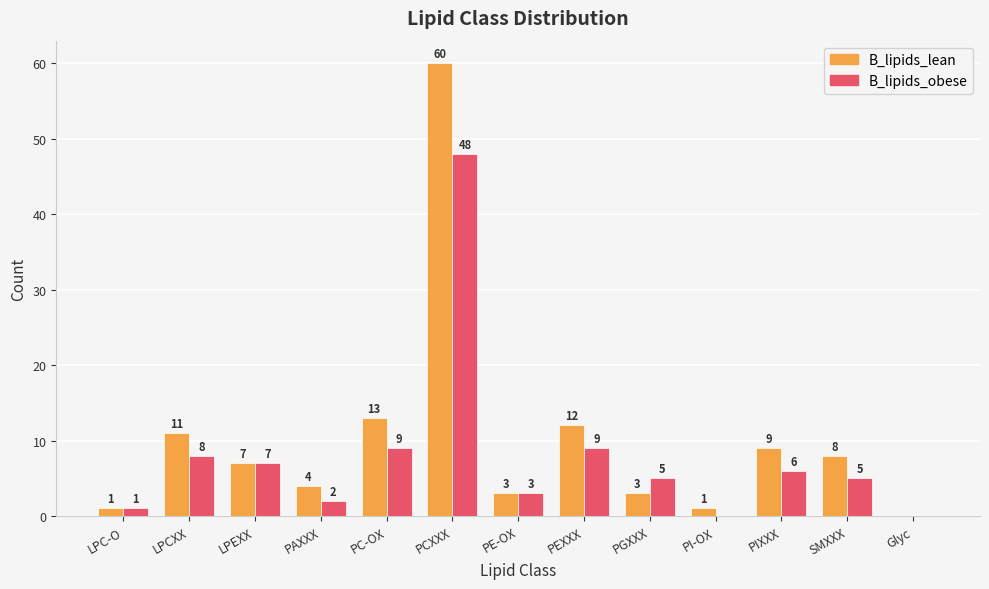

Does the chart contain stacked bars?

No